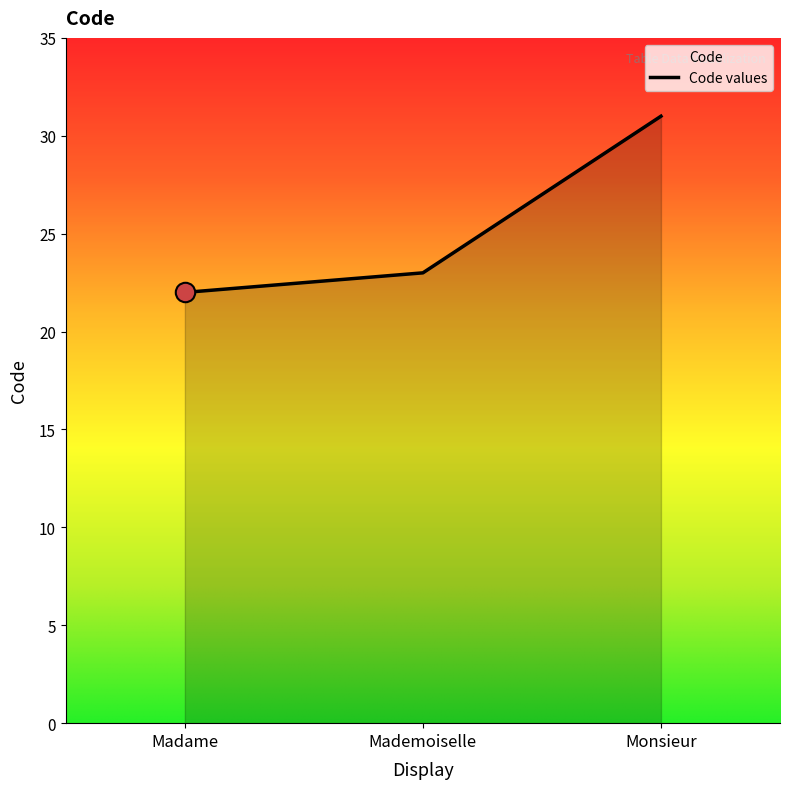

Read the value at Mademoiselle.

23